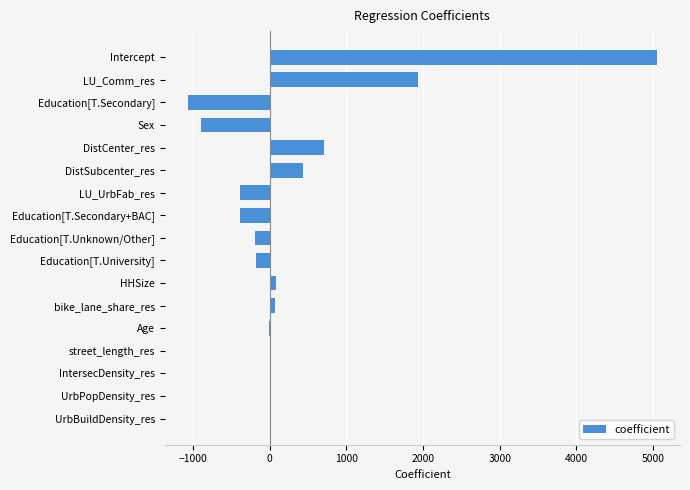

What is the sum of all values?

5143.1